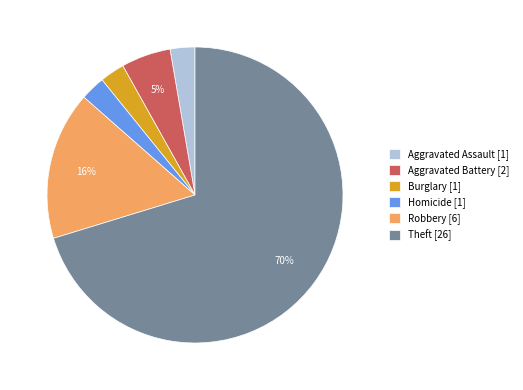

To the nearest percent, what percentage of the pie is Homicide [1]?

3%